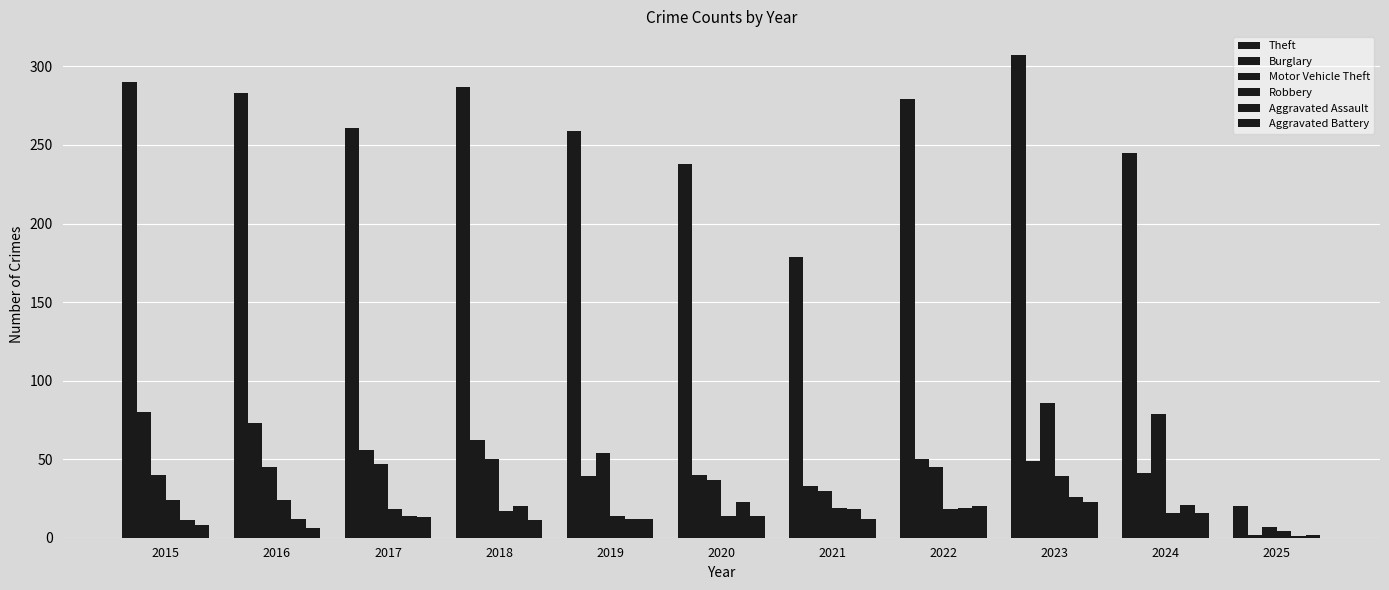

How many categories are shown in the chart?

11